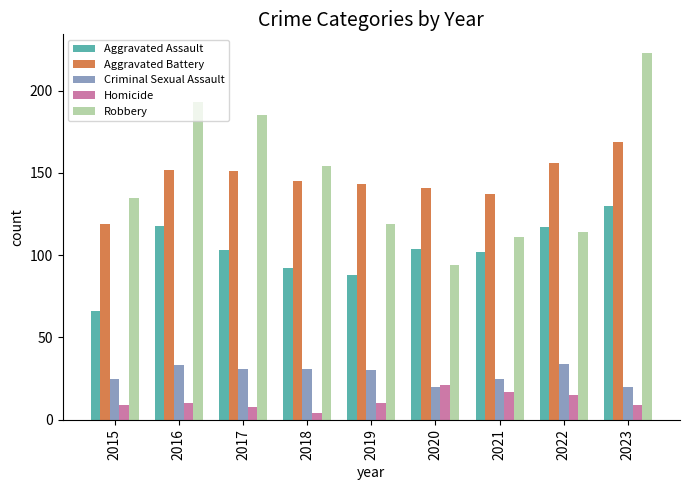

Which series has the widest spread of values?

Robbery